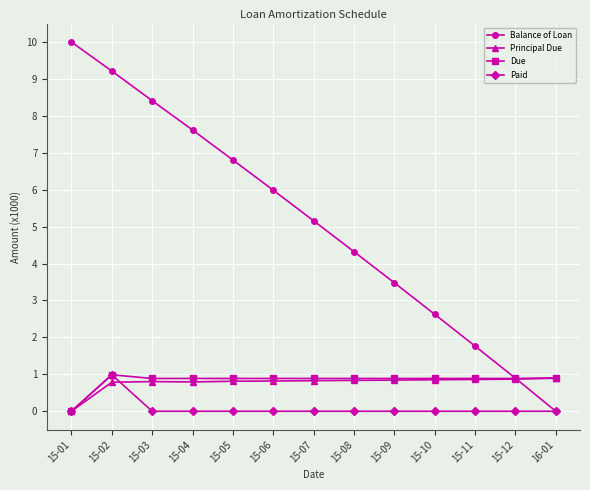

Which series has the largest range (max minus min)?

Balance of Loan